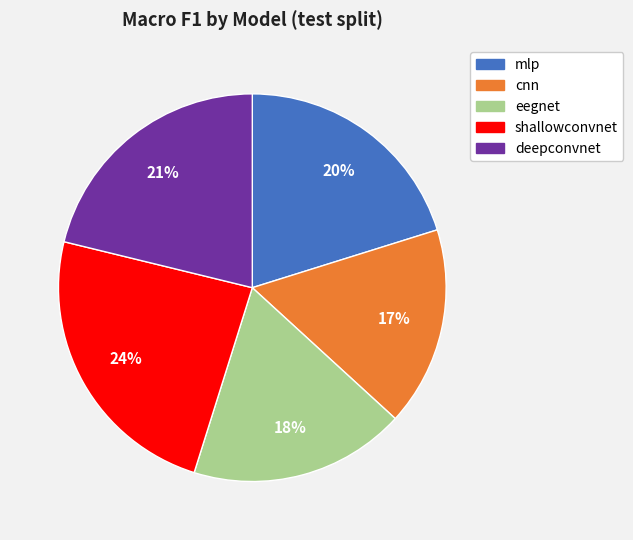

Which has a higher value, eegnet or deepconvnet?

deepconvnet